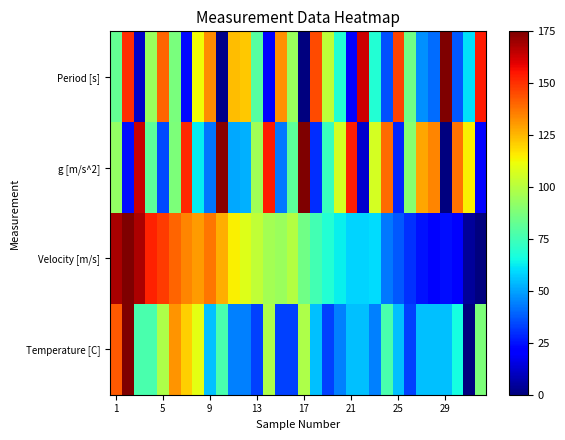

Reading left to right, extract all data points from this chart.

Period [s]: 82.4	150.9	11.3	93.8	140.7	87.5	23.7	112.7	133.1	1.4	124.2	122.4	79.3	20.5	132.4	94.2	0.0	145.5	101.6	68.6	21.5	163.2	68.4	35.6	146.4	84.8	47.1	40.7	175.0	37.4	60.7	154.4
g [m/s^2]: 92.5	24.1	163.7	81.2	34.3	87.5	151.3	62.3	41.9	173.6	50.8	52.6	95.6	154.5	42.6	80.8	175.0	29.5	73.4	106.4	153.5	11.8	106.5	139.4	28.6	90.2	127.9	134.3	0.0	137.6	114.3	20.6
Velocity [m/s]: 168.7	175.0	168.0	153.0	147.8	140.2	134.5	130.0	137.3	126.6	114.6	108.4	101.9	96.3	94.0	99.3	85.0	75.8	68.8	63.0	58.3	58.6	60.1	43.0	37.4	30.2	25.2	20.6	24.2	21.6	4.4	0.0
Temperature [C]: 142.2	175.0	76.6	76.6	98.4	131.3	120.3	109.4	54.7	76.6	43.8	43.8	32.8	98.4	32.8	32.8	98.4	54.7	32.8	43.8	54.7	54.7	43.8	76.6	54.7	32.8	54.7	54.7	54.7	65.6	0.0	87.5